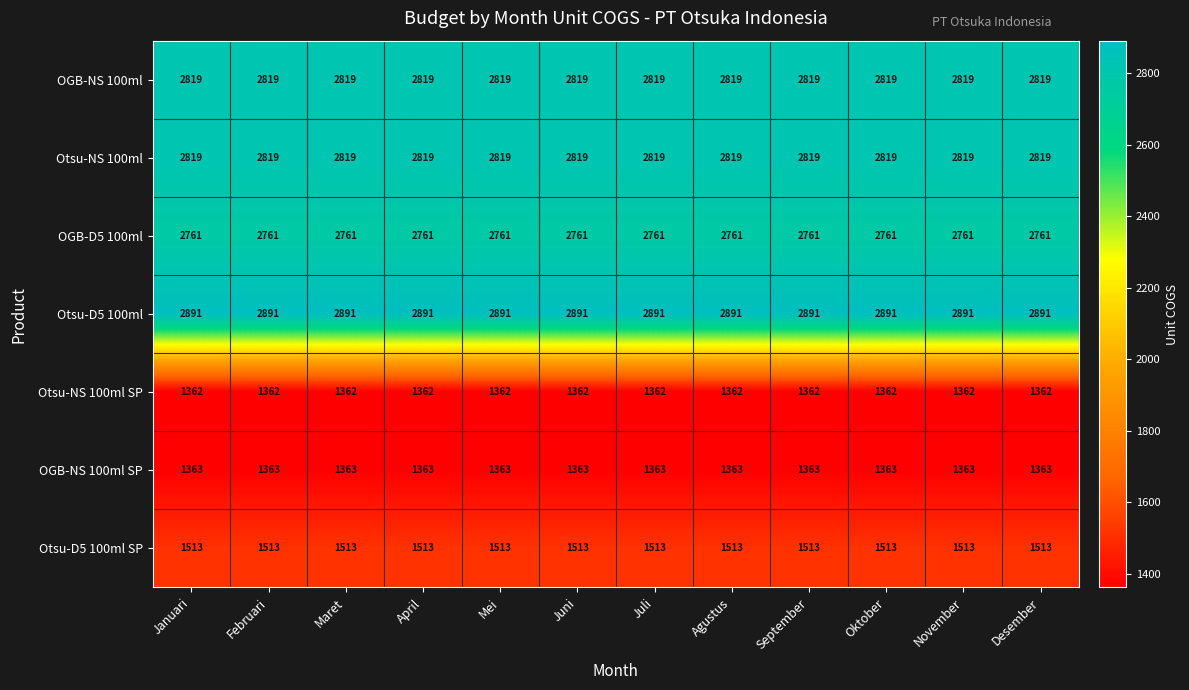

Which series has the largest total across all categories?

Otsu-D5 100ml